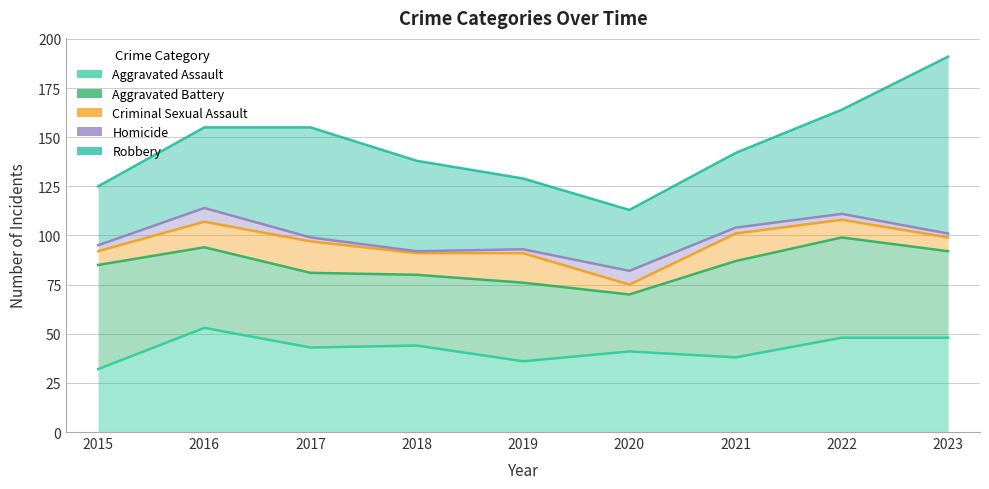

True or false: Robbery has a value of 24 at 2022.

False